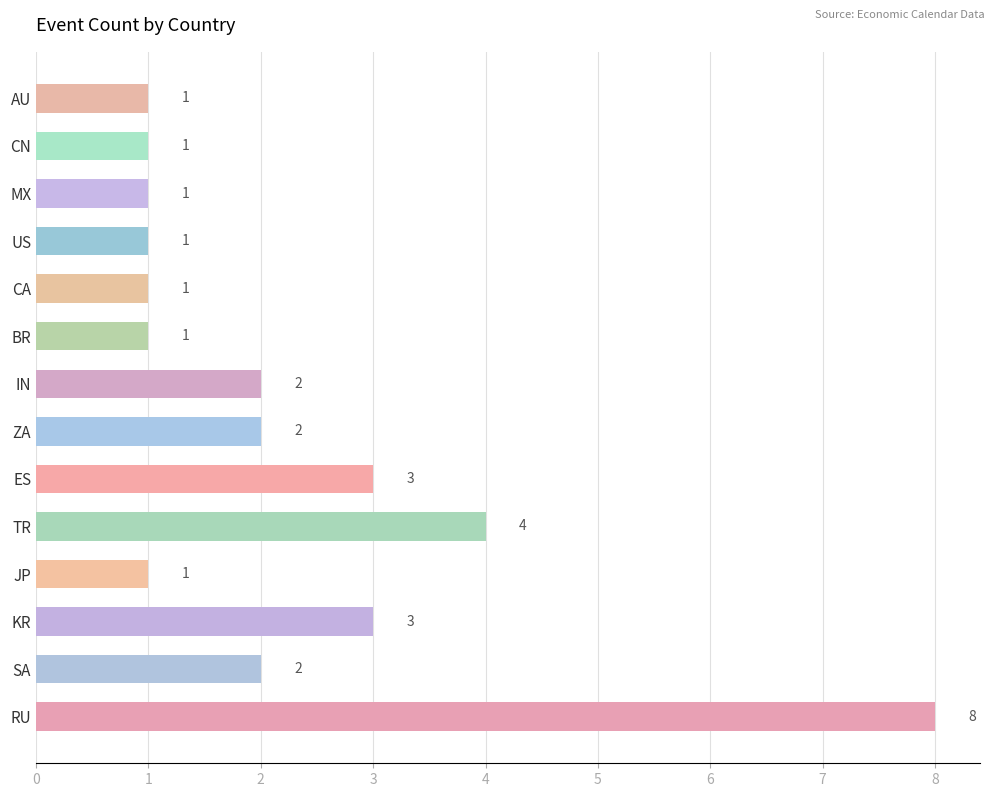

Which label corresponds to the largest value in the chart?

RU